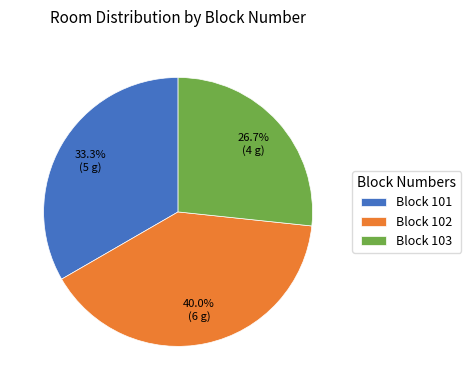

Rank the categories by value from highest to lowest.

Block 102, Block 101, Block 103